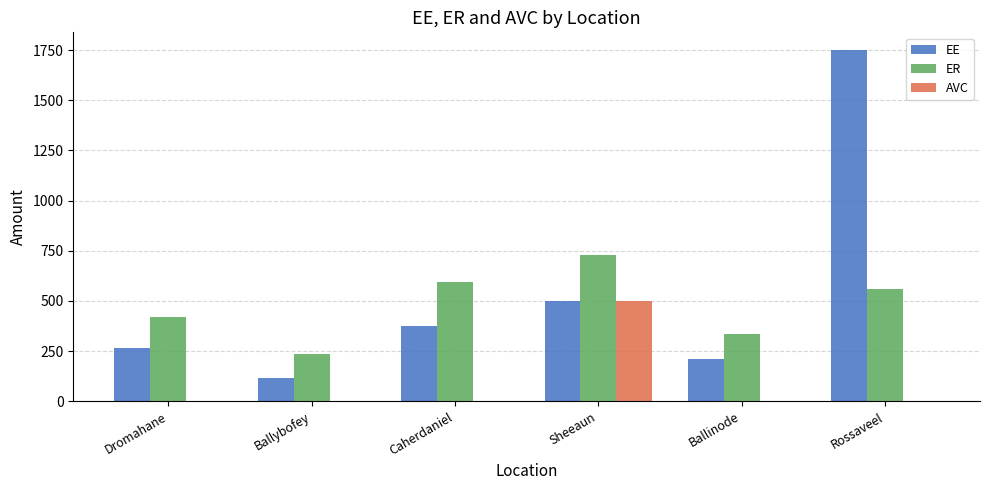

What is the sum of the EE values at Rossaveel and Caherdaniel?

2123.8